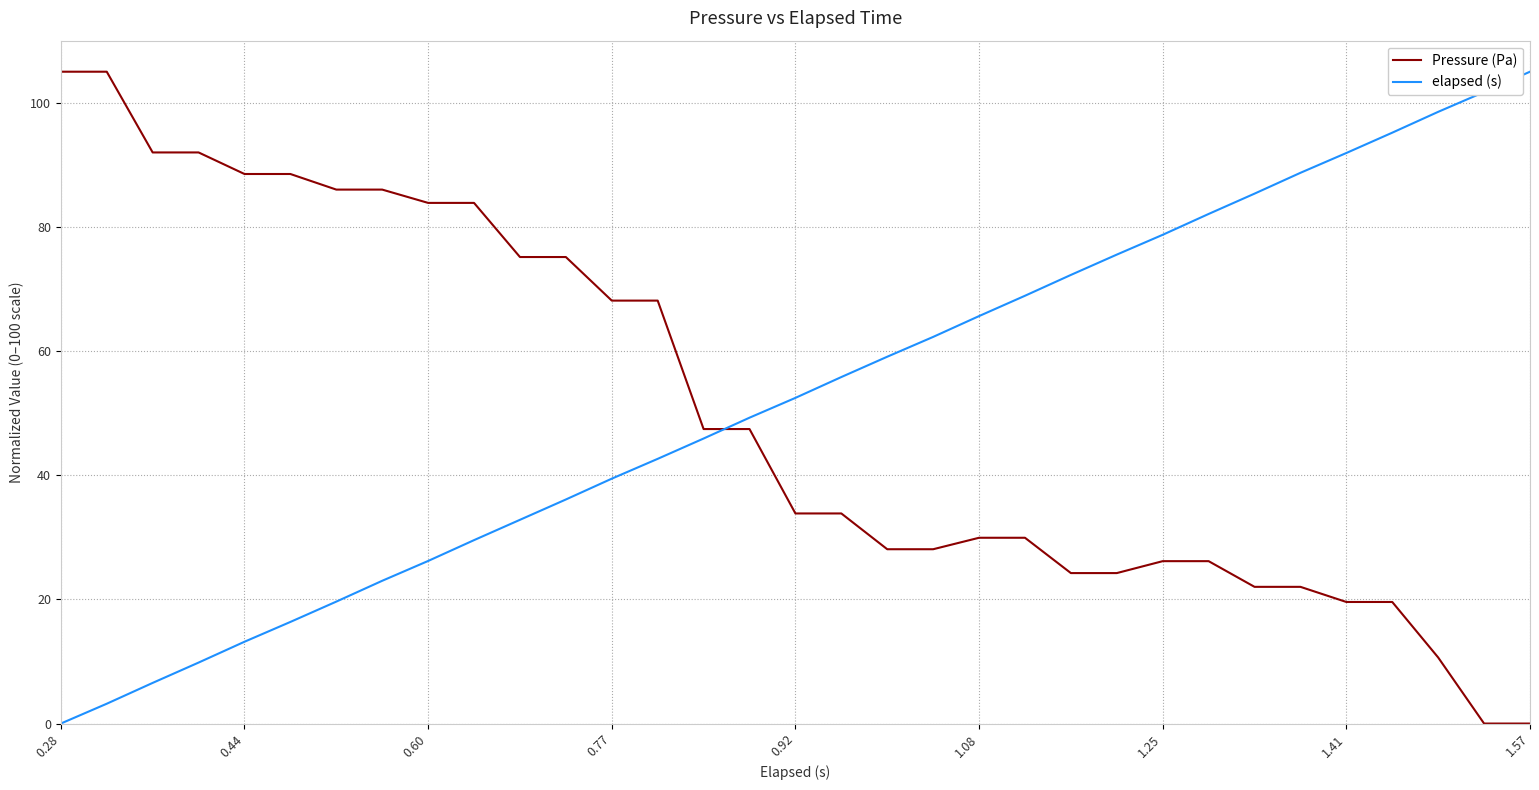

True or false: Pressure (Pa) and elapsed (s) cross at least once.

True